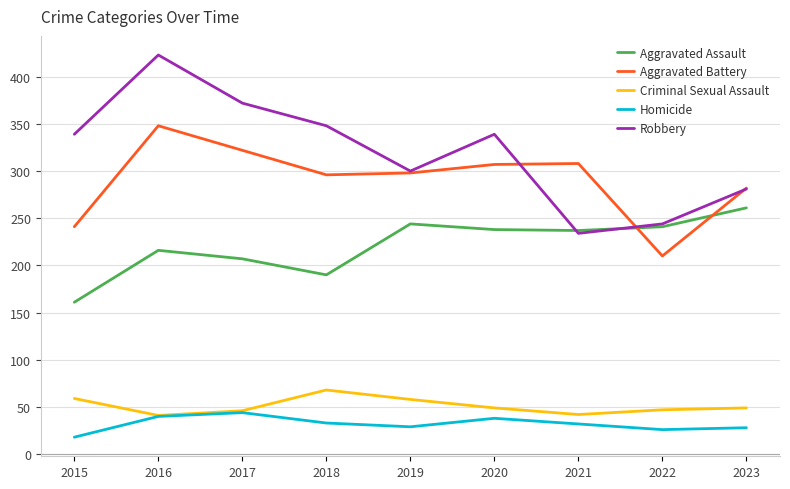

What is the total value across all series at 2019?

929